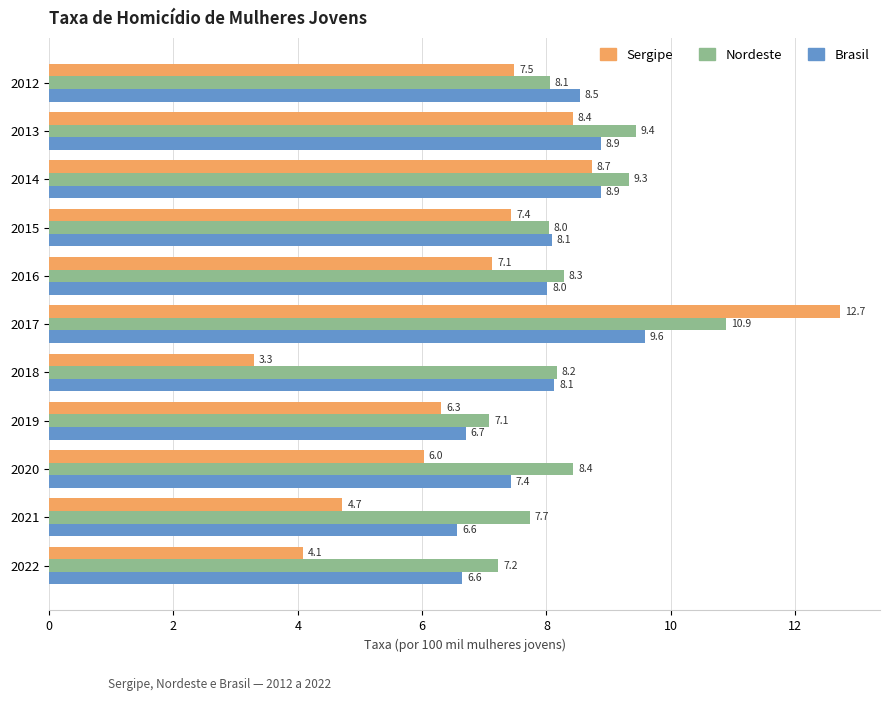

Rank the series by their maximum value, from highest to lowest.

Sergipe, Nordeste, Brasil